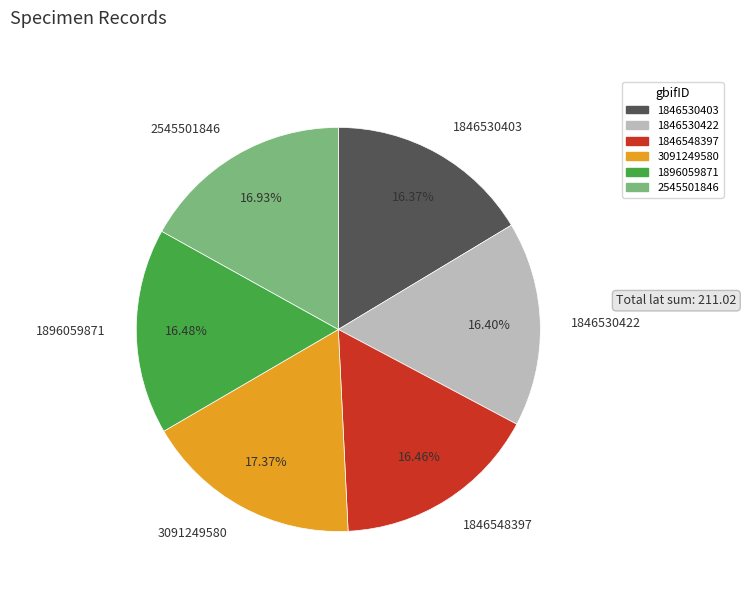

To the nearest percent, what percentage of the pie is 2545501846?

17%